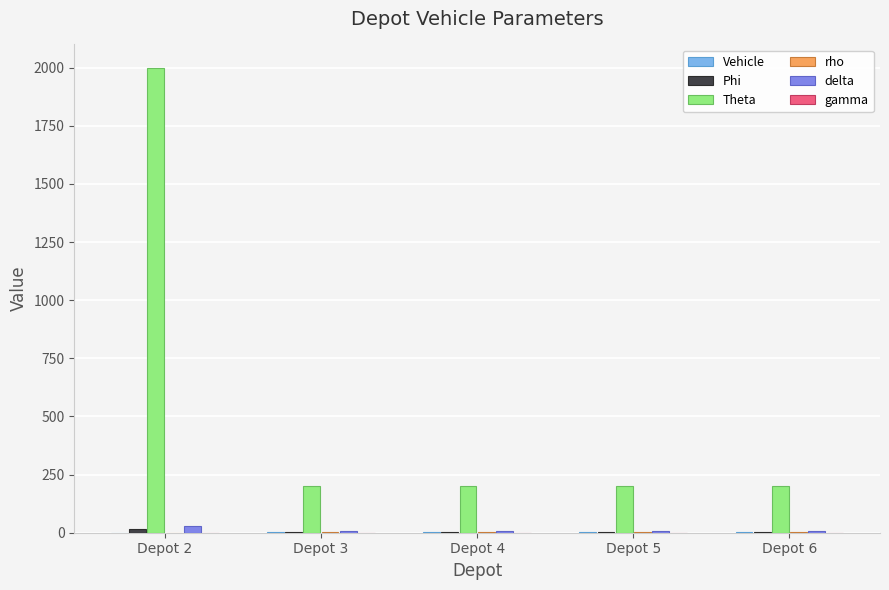

What is the sum of all Theta values?

2800.0